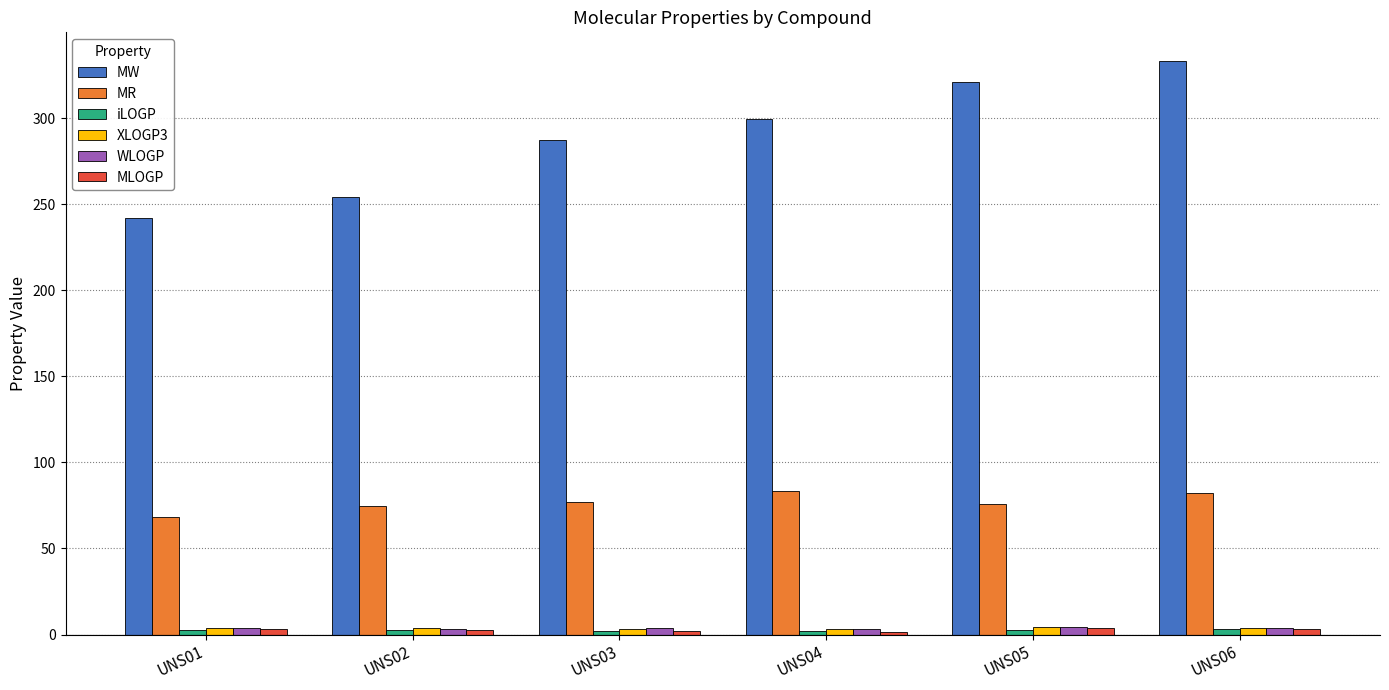

What is the sum of all MR values?

462.0